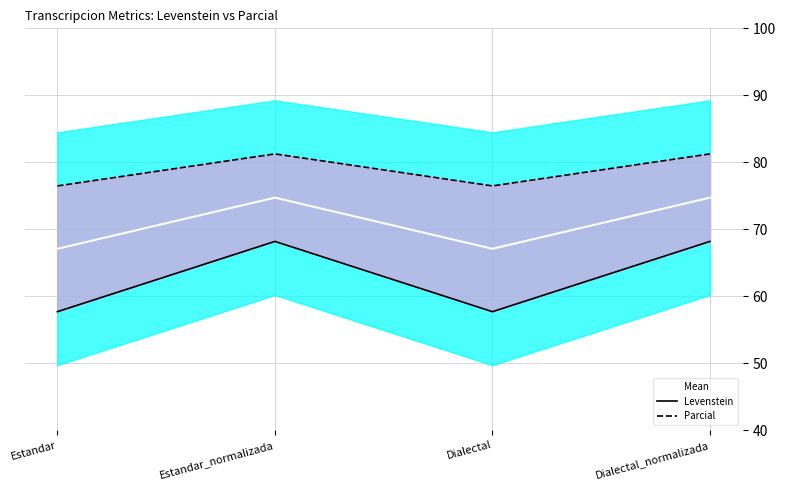

Which series has the largest range (max minus min)?

Levenstein